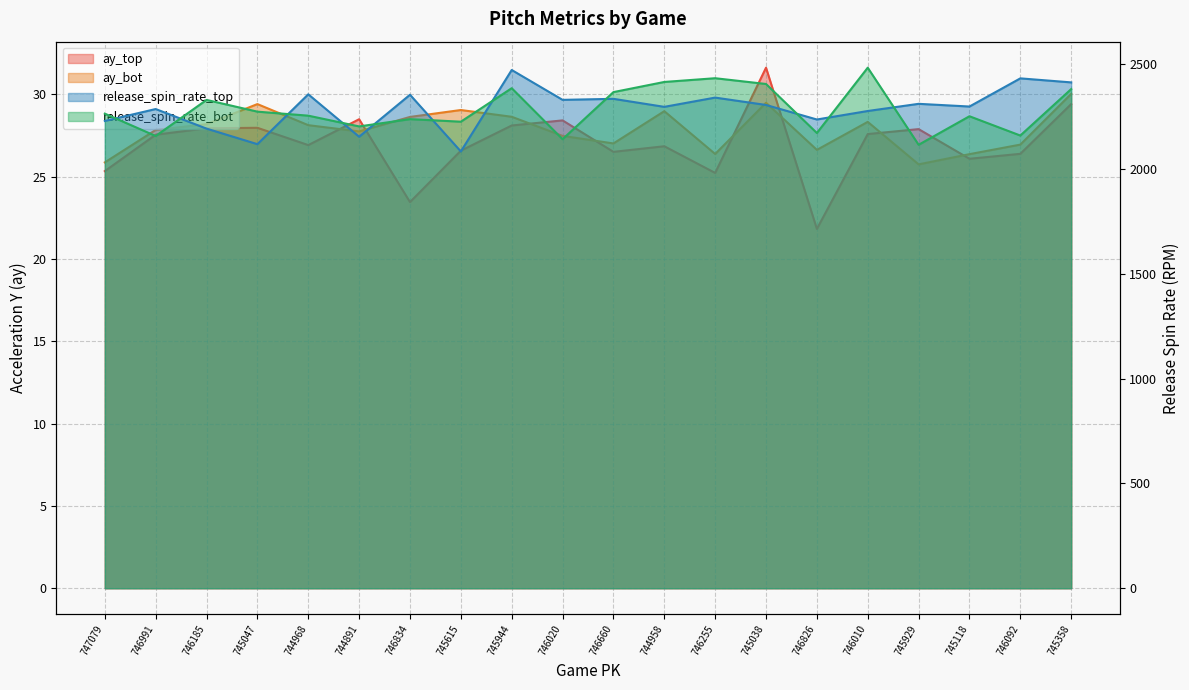

At which label is ay_top closest to 26?

745118